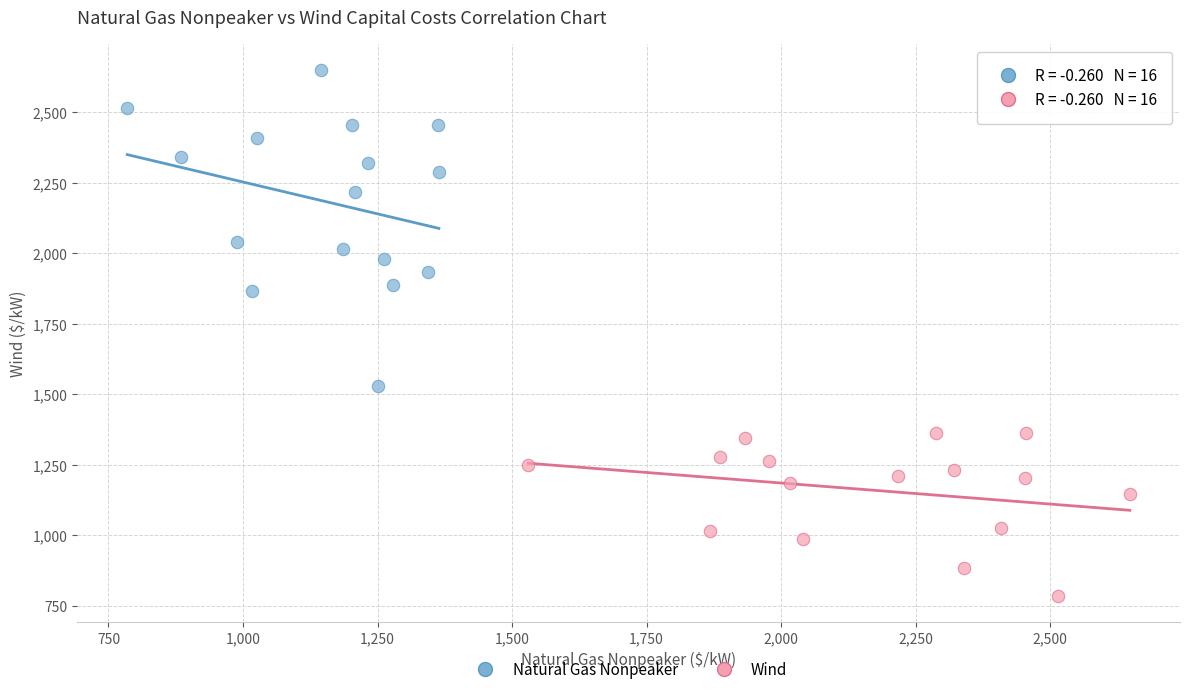

Which series has the widest spread of Y values?

Natural Gas Nonpeaker